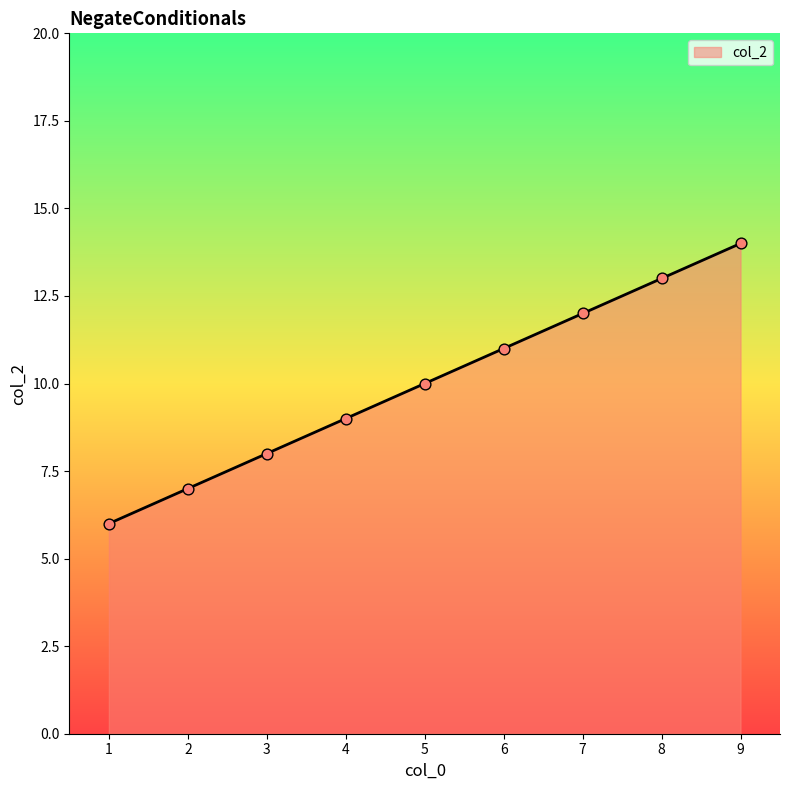

Between 5 and 1, which is larger?

5